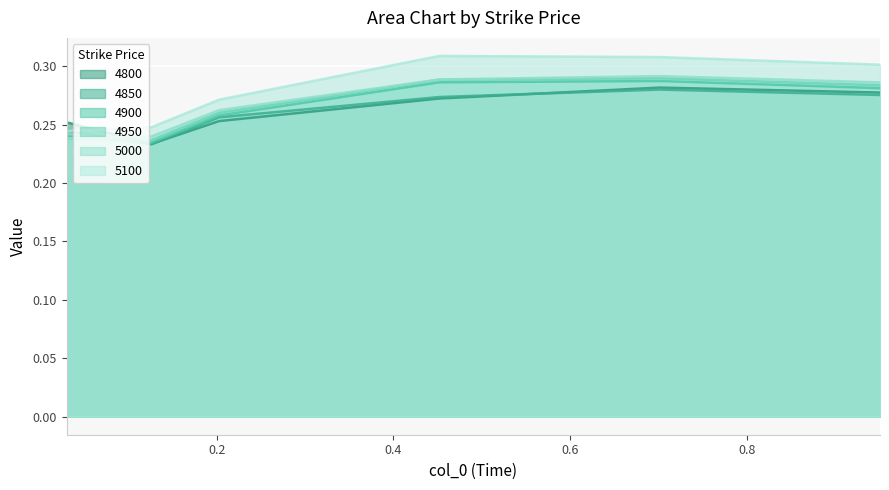

Which series has the widest spread of values?

5100